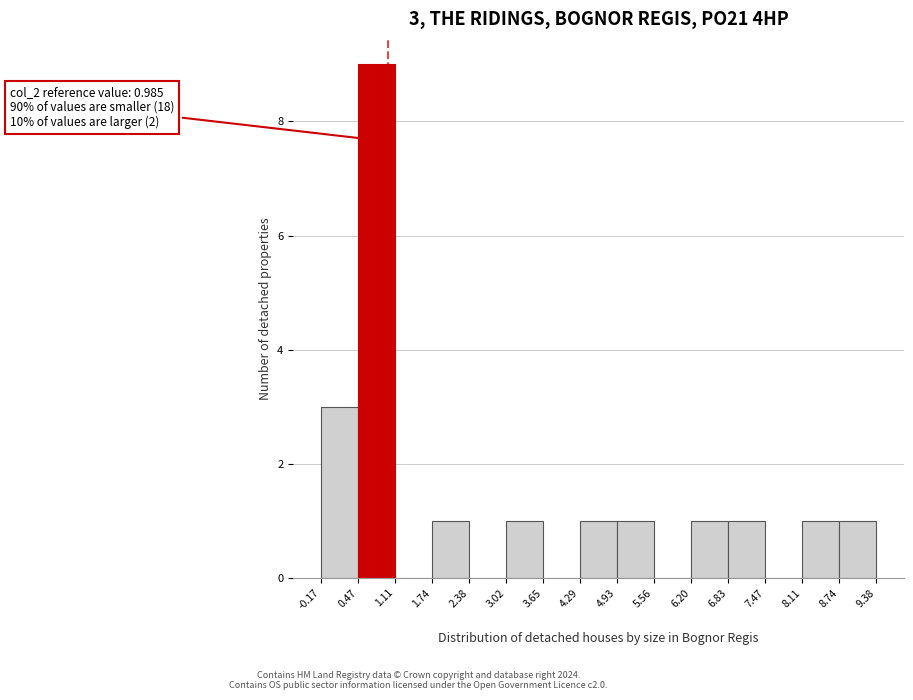

Which range on the x-axis has the tallest bar?

0.47 to 1.11